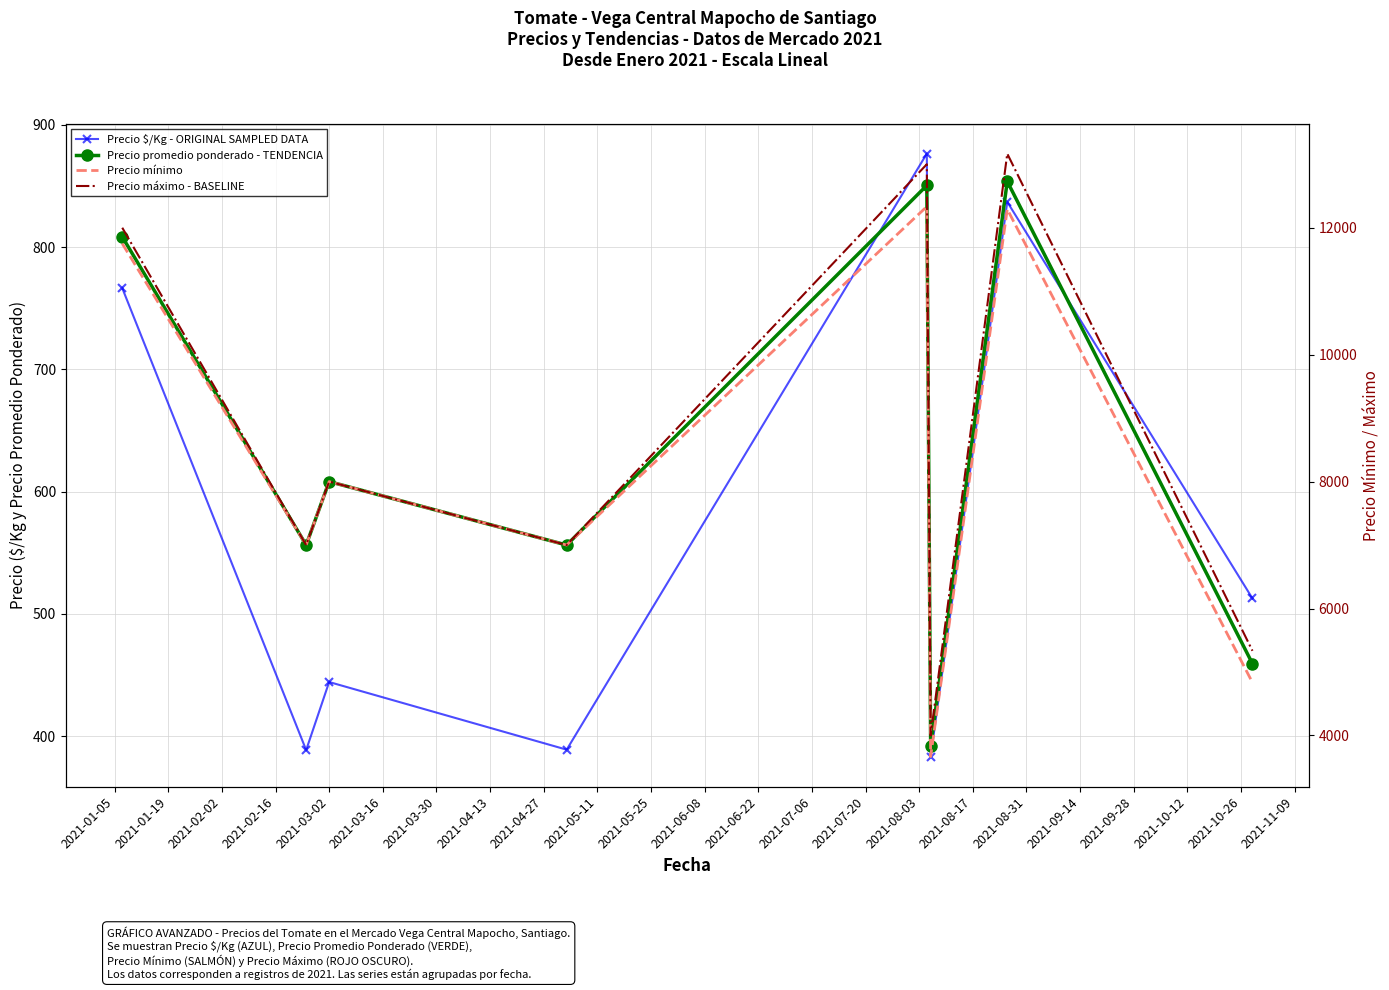

True or false: Precio máximo - BASELINE and Precio $/Kg - ORIGINAL SAMPLED DATA intersect in this chart.

False